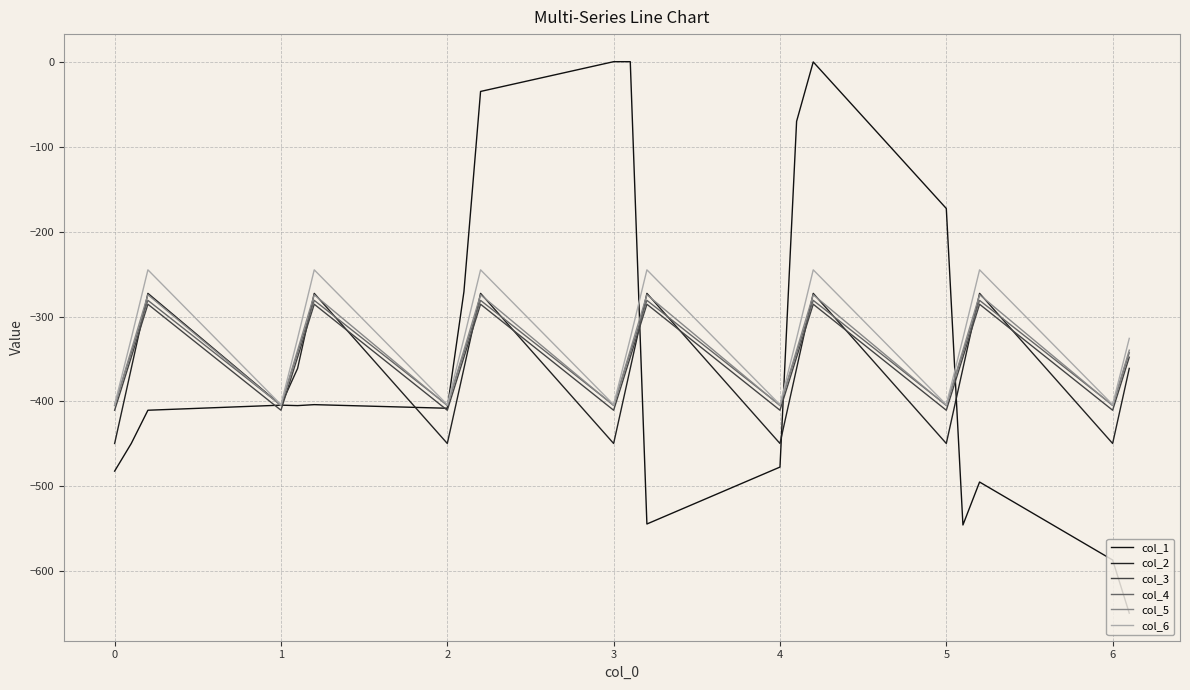

Does the chart have visible grid lines?

Yes